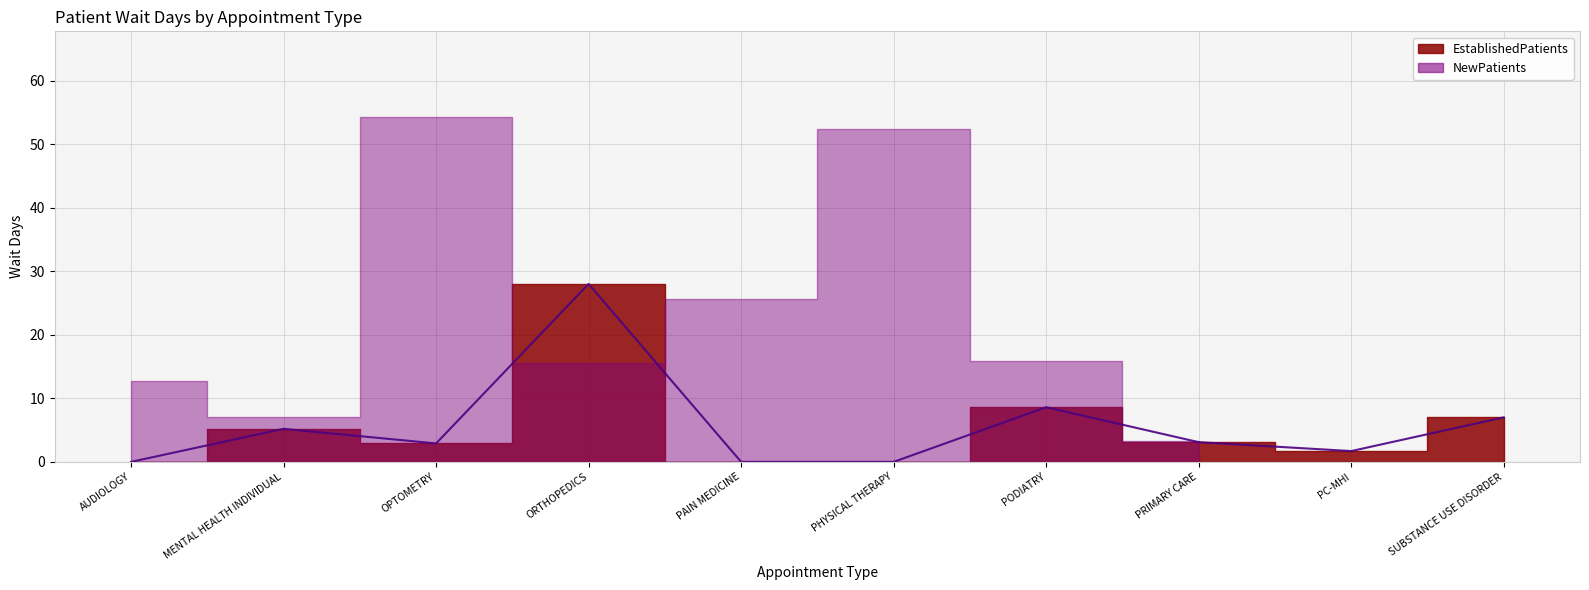

Which category has the lowest value across all series?

AUDIOLOGY